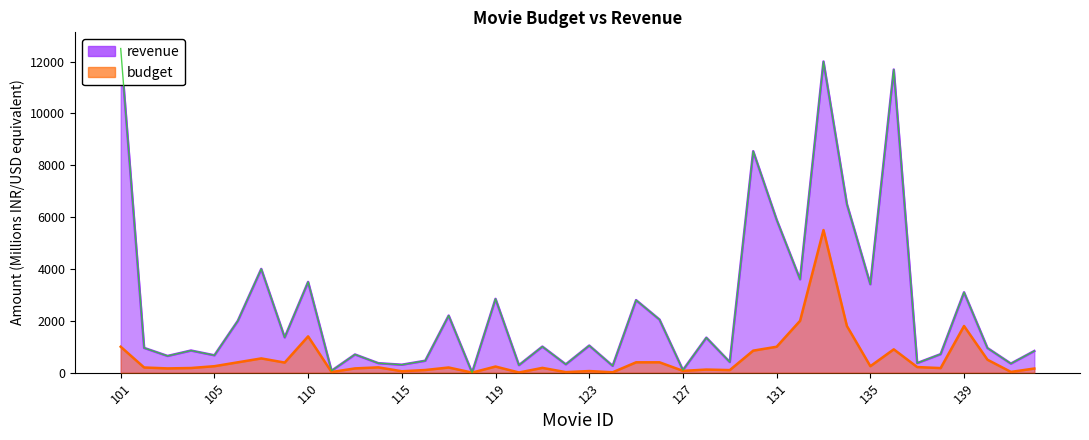

How many interior local valleys does the revenue series have?

15